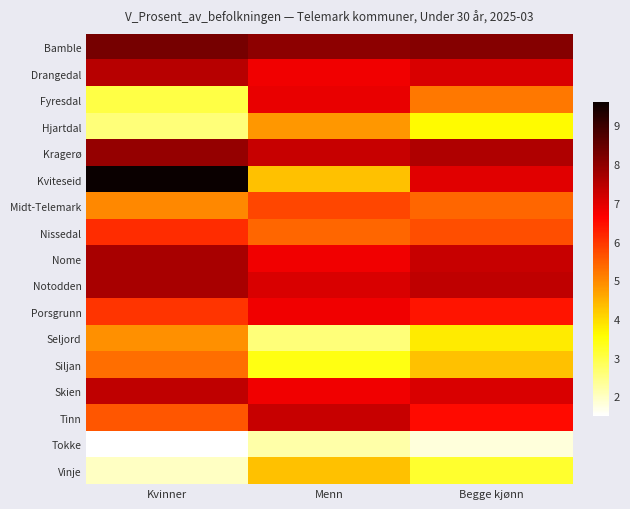

Reading right to left, extract all data points from this chart.

Bamble: Begge kjønn=8.1	Menn=8.0	Kvinner=8.3
Drangedal: Begge kjønn=7.1	Menn=6.8	Kvinner=7.5
Fyresdal: Begge kjønn=5.2	Menn=6.9	Kvinner=3.0
Hjartdal: Begge kjønn=3.6	Menn=4.8	Kvinner=2.6
Kragerø: Begge kjønn=7.6	Menn=7.3	Kvinner=7.9
Kviteseid: Begge kjønn=7.0	Menn=4.3	Kvinner=9.6
Midt-Telemark: Begge kjønn=5.4	Menn=5.8	Kvinner=5.0
Nissedal: Begge kjønn=5.7	Menn=5.4	Kvinner=6.1
Nome: Begge kjønn=7.3	Menn=6.8	Kvinner=7.7
Notodden: Begge kjønn=7.4	Menn=7.1	Kvinner=7.7
Porsgrunn: Begge kjønn=6.4	Menn=6.8	Kvinner=6.0
Seljord: Begge kjønn=3.8	Menn=2.6	Kvinner=4.9
Siljan: Begge kjønn=4.3	Menn=3.4	Kvinner=5.3
Skien: Begge kjønn=7.1	Menn=6.8	Kvinner=7.4
Tinn: Begge kjønn=6.5	Menn=7.3	Kvinner=5.6
Tokke: Begge kjønn=1.8	Menn=2.2	Kvinner=1.5
Vinje: Begge kjønn=3.2	Menn=4.3	Kvinner=2.0